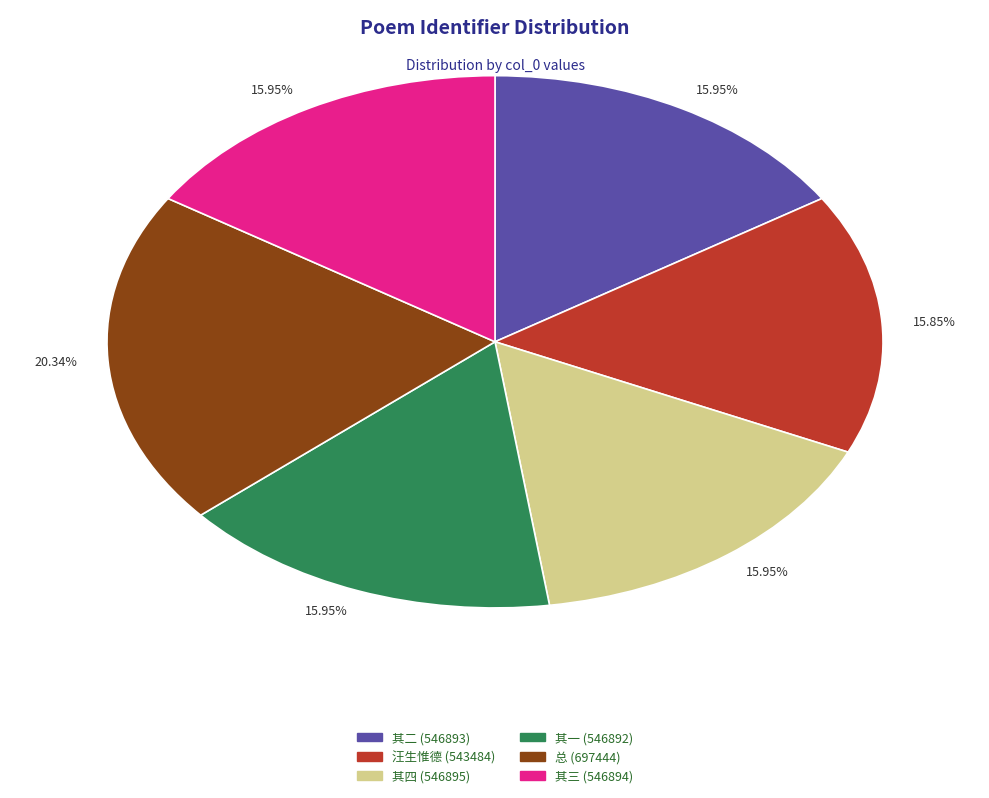

Combined, do 其一 (546892) and 其二 (546893) account for over 50%?

No